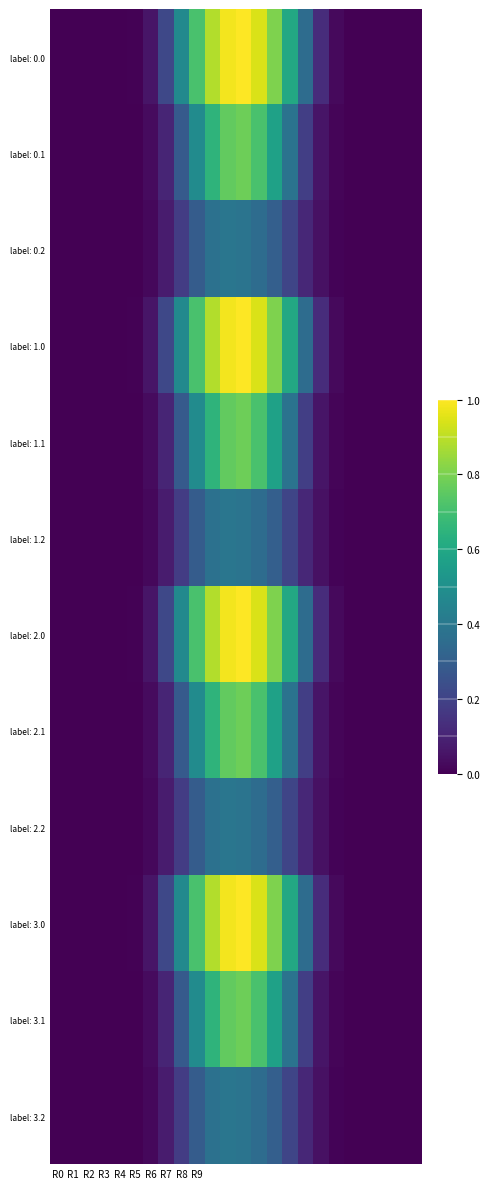

At which category is the sum across all series the highest?

12